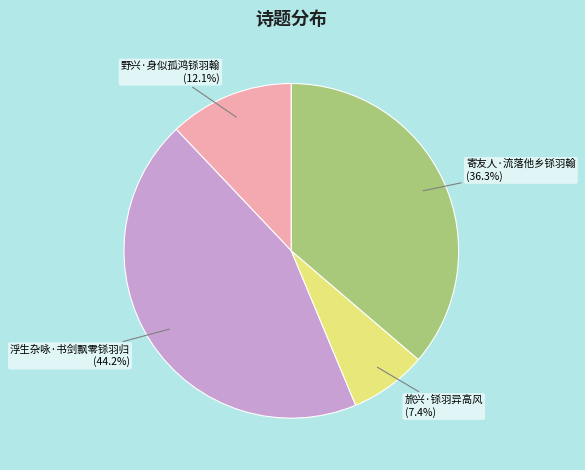

Is there any slice that represents more than half of the pie?

No